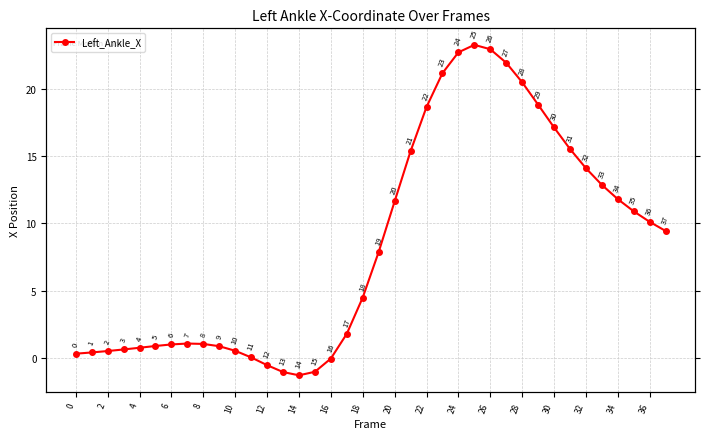

What is the change in value from 19 to 27?

+14.1